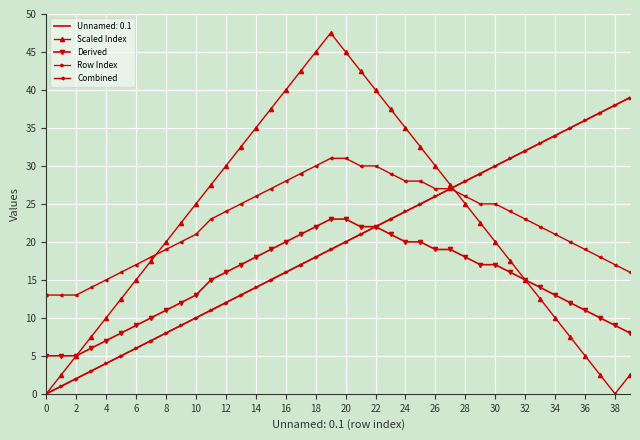

What is the average value of the Combined series?

22.7